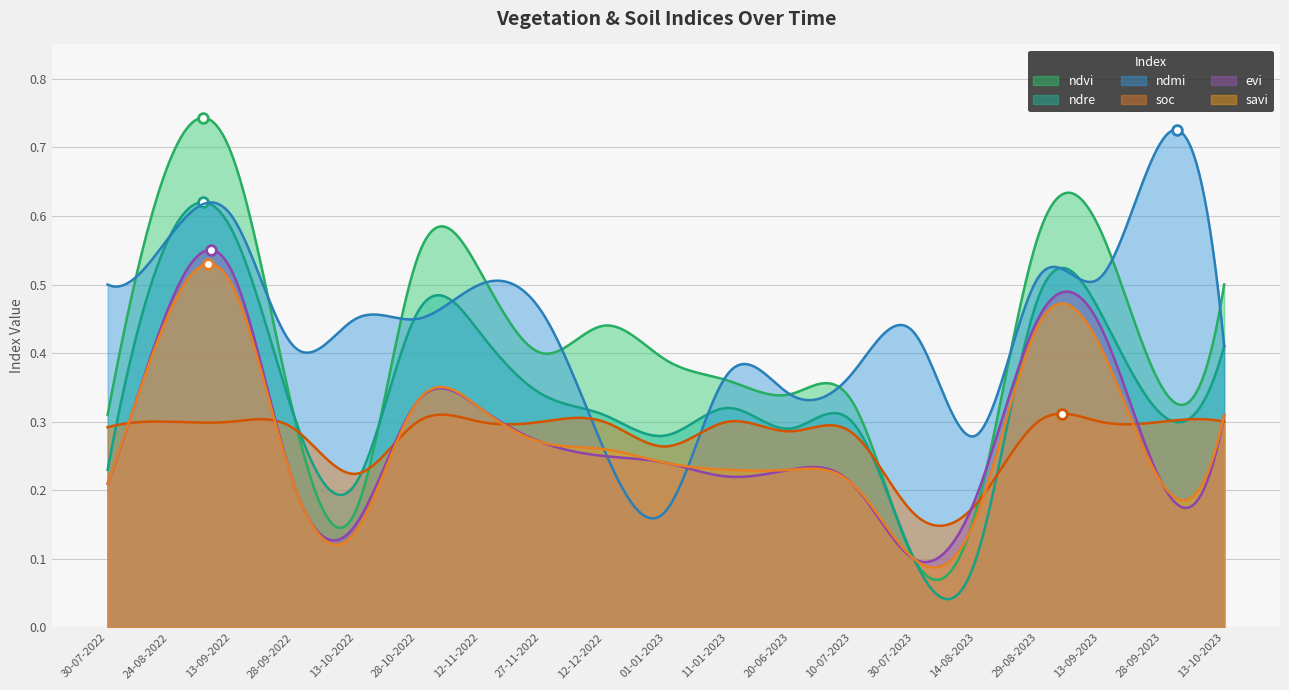

At which label does savi reach its peak?

13-09-2022